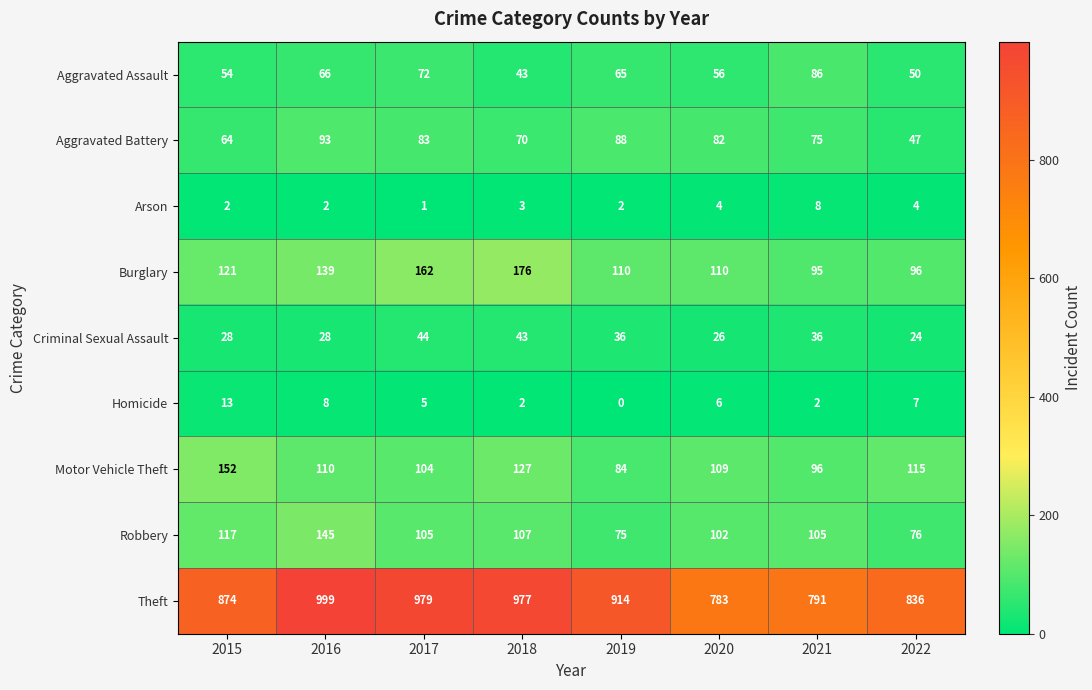

The value of Criminal Sexual Assault at 2015 is 28. True or false?

True